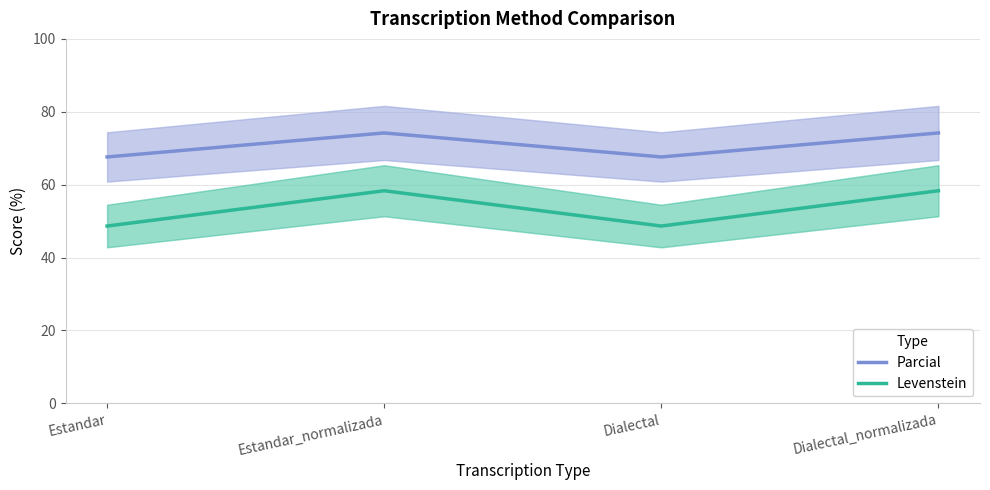

What is the difference between the highest and lowest values at Dialectal_normalizada?

15.9